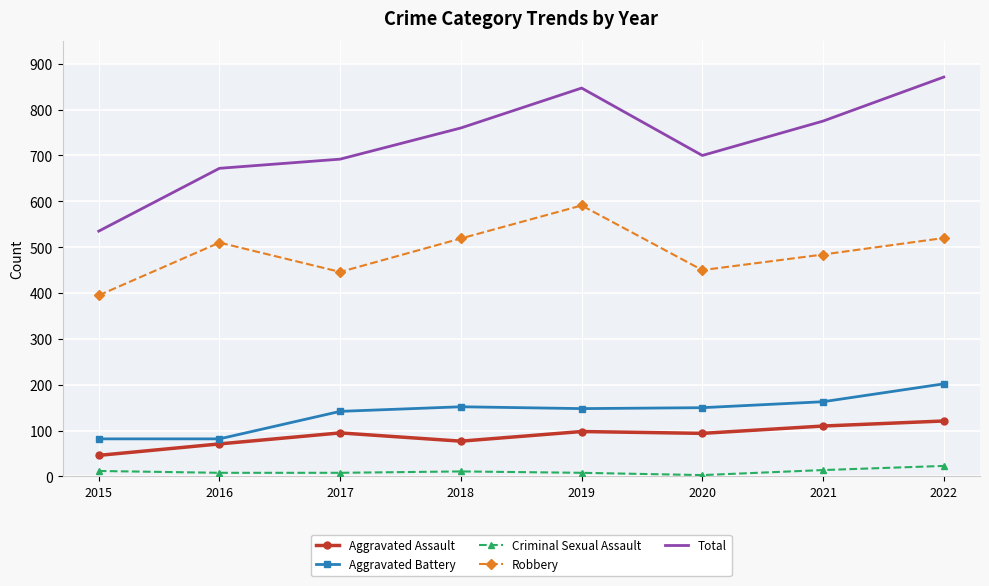

What is the greatest value displayed?

871